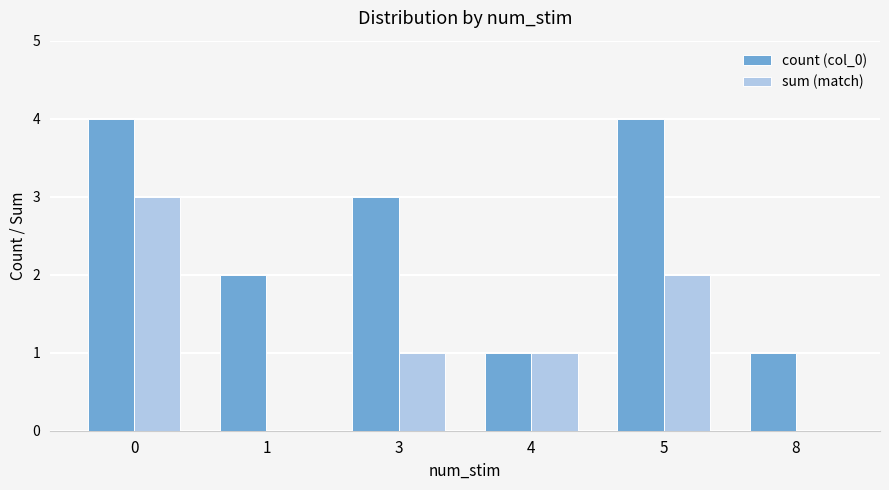

Count the sum (match) values in the range 0 to 2.

5